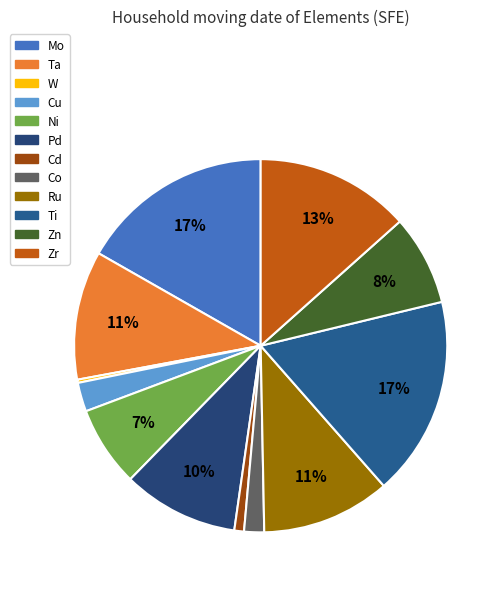

To the nearest percent, what portion does Co represent?

2%